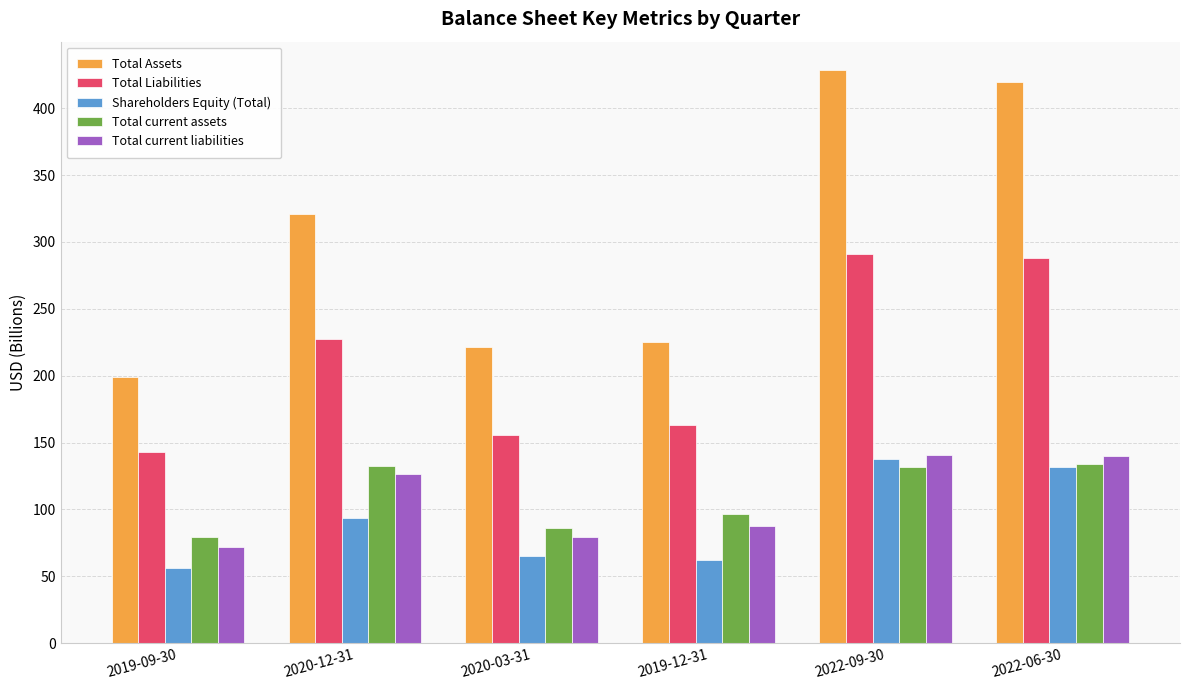

How many data points in Total current assets are above 131?

3